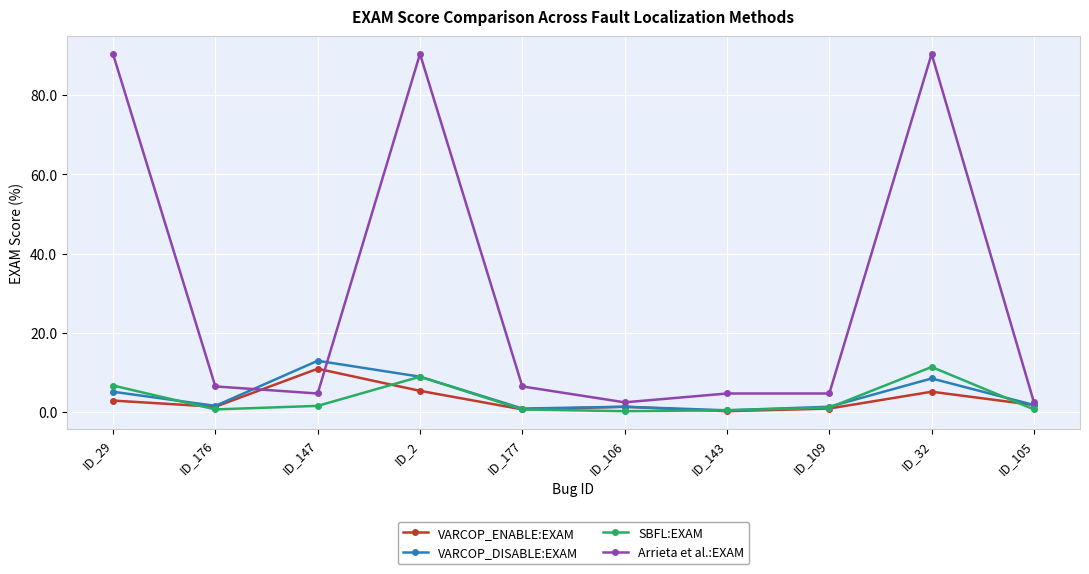

What is the average value of the VARCOP_ENABLE:EXAM series?

3.1